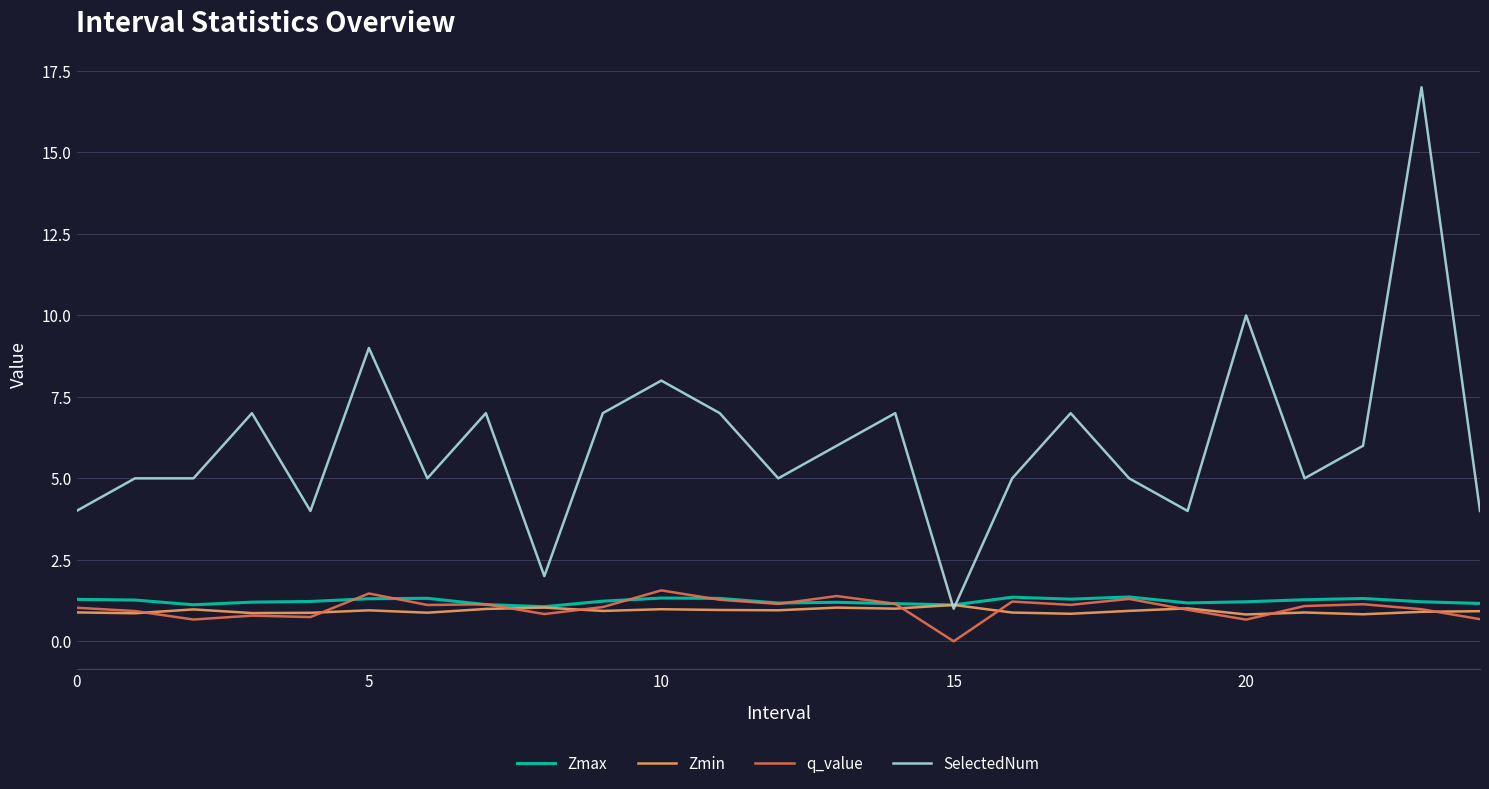

How many distinct data groups are displayed?

4